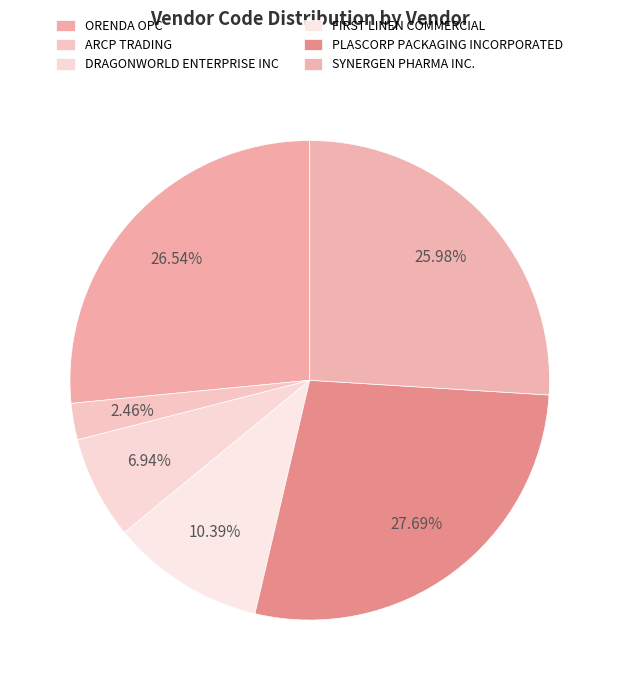

How many slices are in this pie chart?

6